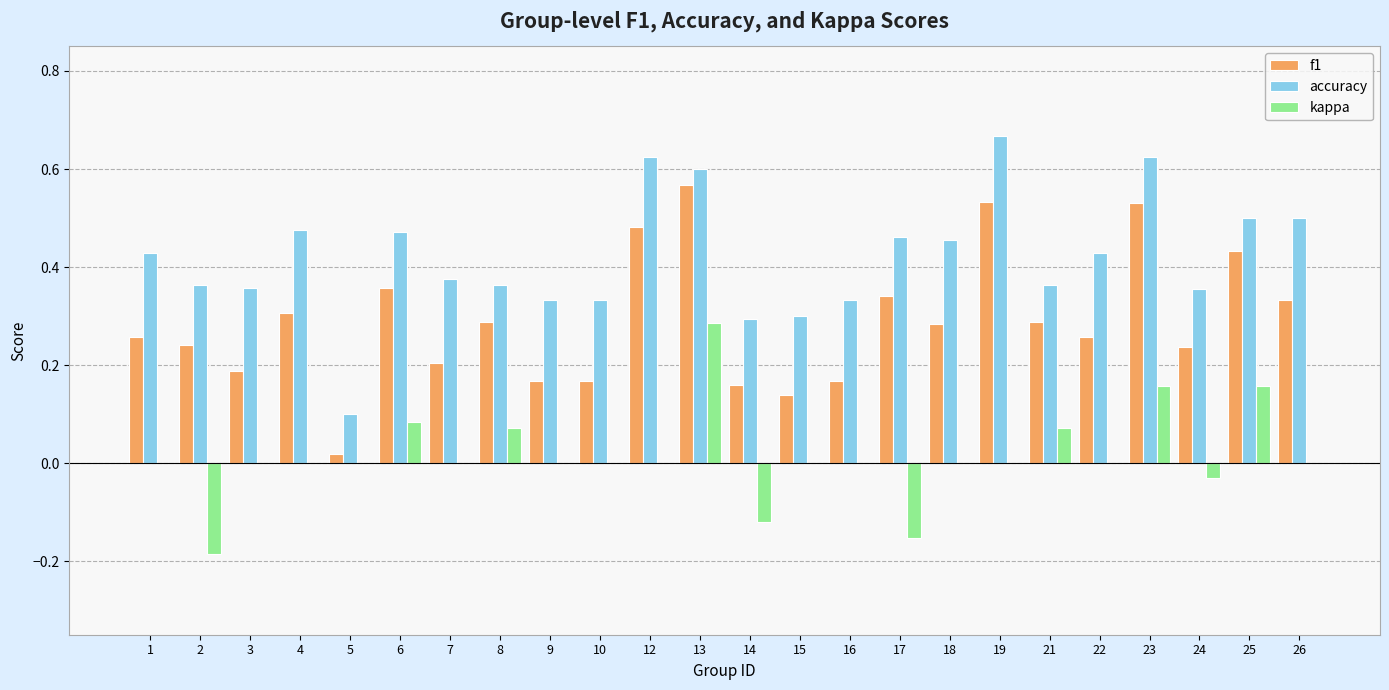

Which series changed the most between 7 and 26?

f1